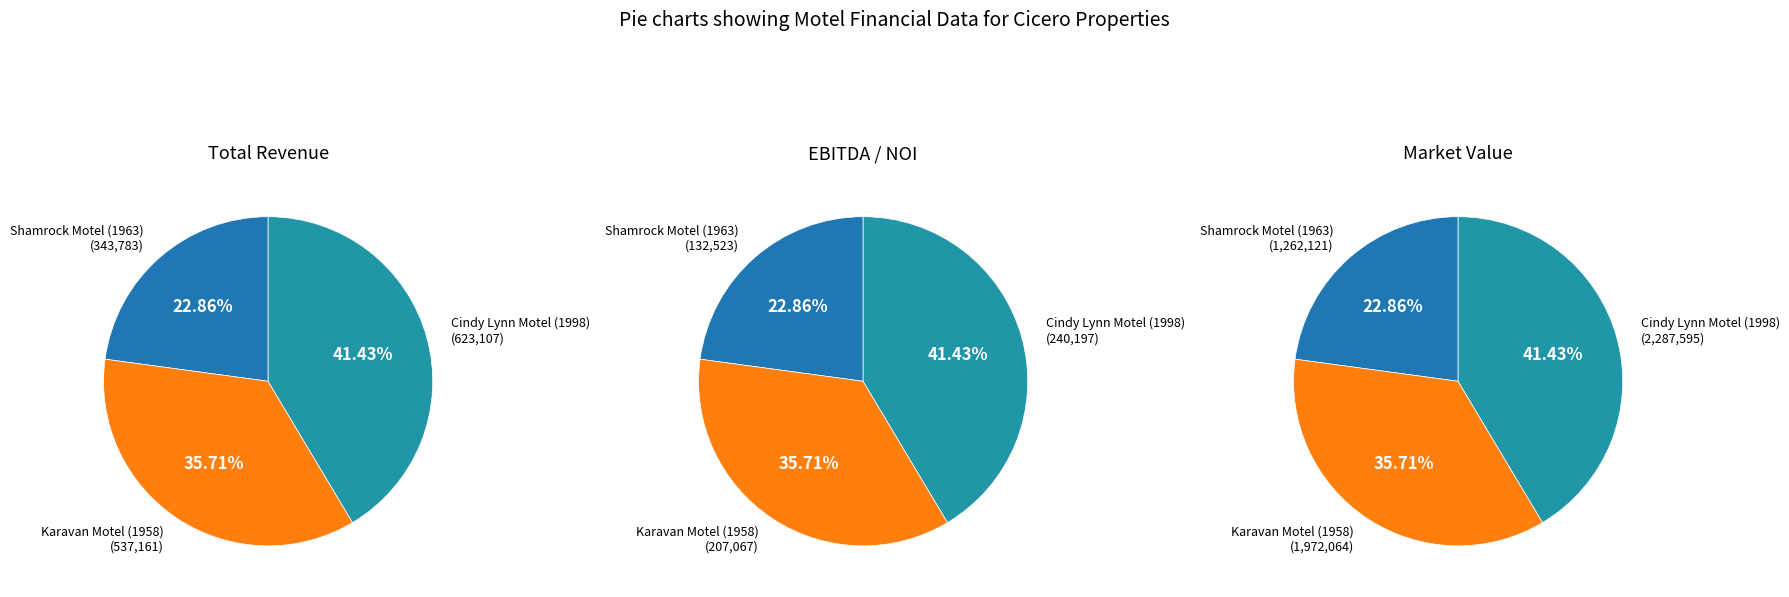

To the nearest percent, what percentage of the pie is Shamrock Motel (1963)?

23%